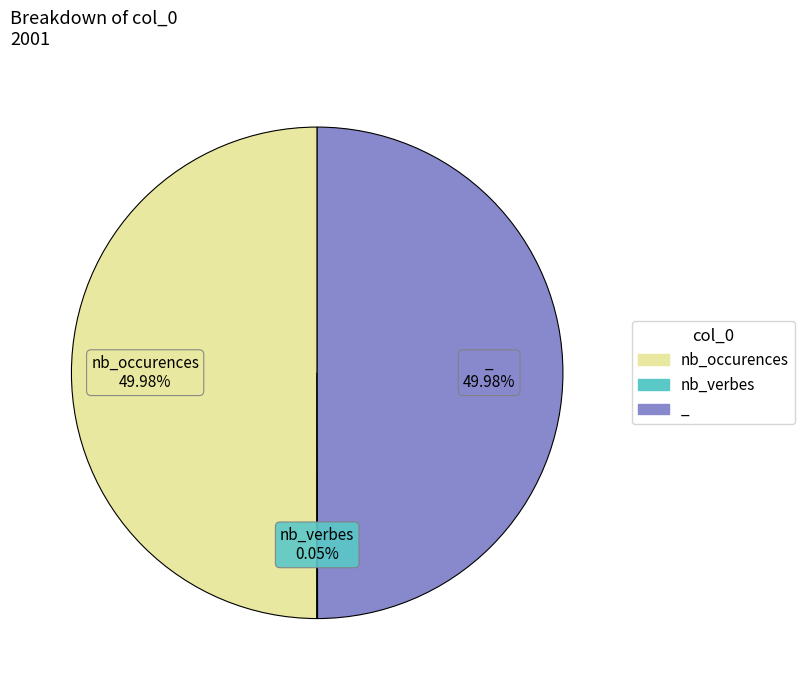

Do nb_occurences and _ together represent more than half of the pie?

Yes